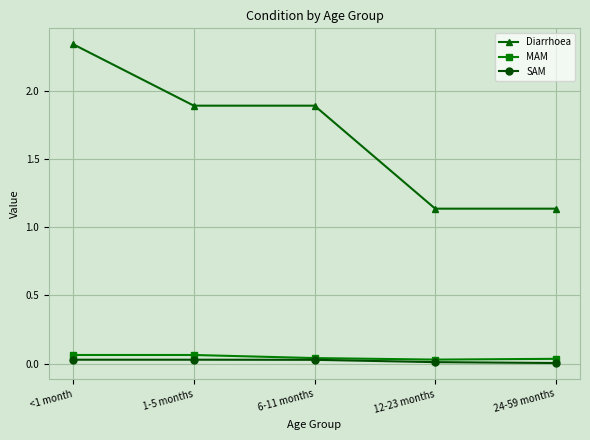

Count the number of data series in this chart.

3